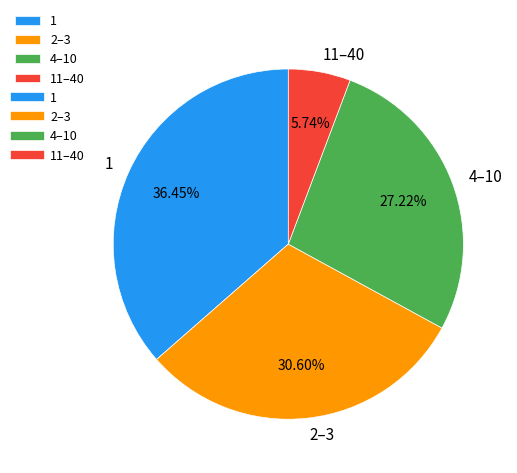

Approximately how many times larger is the value at 2–3 compared to 11–40?

5.3